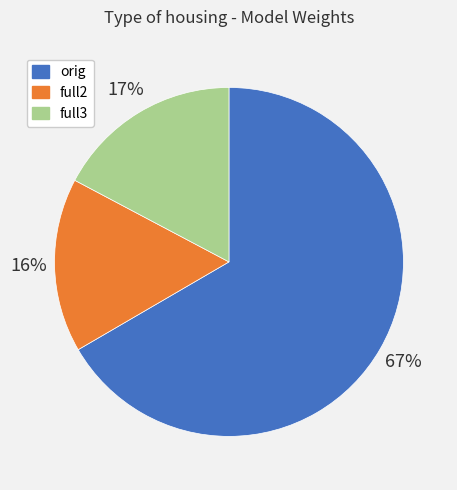

The full2 slice represents 16% of the pie. True or false?

True